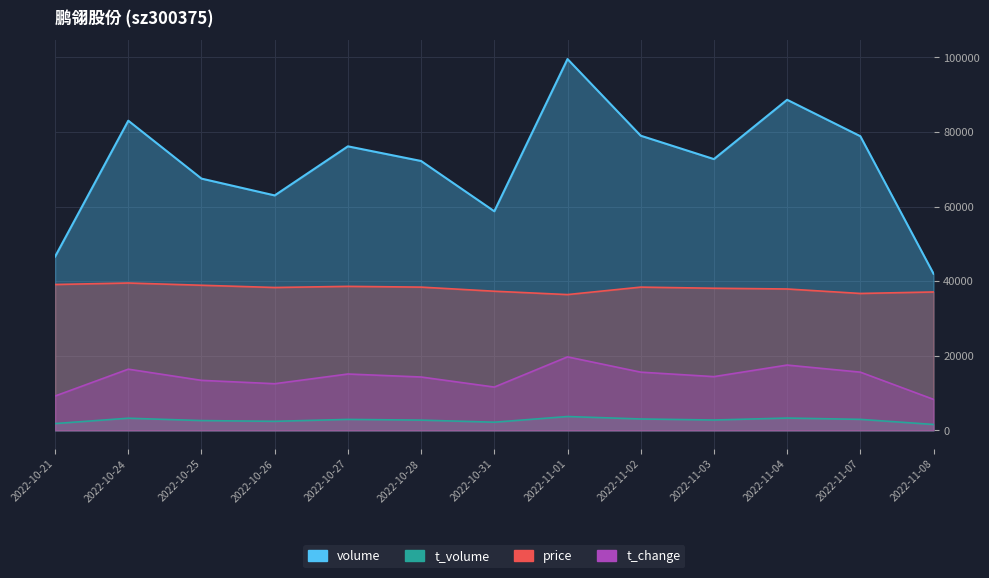

Reading right to left, transcribe all the data shown in this chart.

volume: 2022-11-08=41993	2022-11-07=78862	2022-11-04=88628	2022-11-03=72725	2022-11-02=78998	2022-11-01=99549	2022-10-31=58735	2022-10-28=72215	2022-10-27=76148	2022-10-26=62984	2022-10-25=67496	2022-10-24=83023	2022-10-21=46580
t_volume: 2022-11-08=1574	2022-11-07=2943	2022-11-04=3292	2022-11-03=2766	2022-11-02=3048	2022-11-01=3701	2022-10-31=2182	2022-10-28=2737	2022-10-27=2929	2022-10-26=2414	2022-10-25=2615	2022-10-24=3250	2022-10-21=1814
price: 2022-11-08=37100	2022-11-07=36700	2022-11-04=37900	2022-11-03=38100	2022-11-02=38400	2022-11-01=36400	2022-10-31=37300	2022-10-28=38400	2022-10-27=38600	2022-10-26=38300	2022-10-25=38900	2022-10-24=39500	2022-10-21=39100
t_change: 2022-11-08=8300	2022-11-07=15600	2022-11-04=17500	2022-11-03=14400	2022-11-02=15600	2022-11-01=19700	2022-10-31=11600	2022-10-28=14300	2022-10-27=15100	2022-10-26=12500	2022-10-25=13400	2022-10-24=16400	2022-10-21=9200